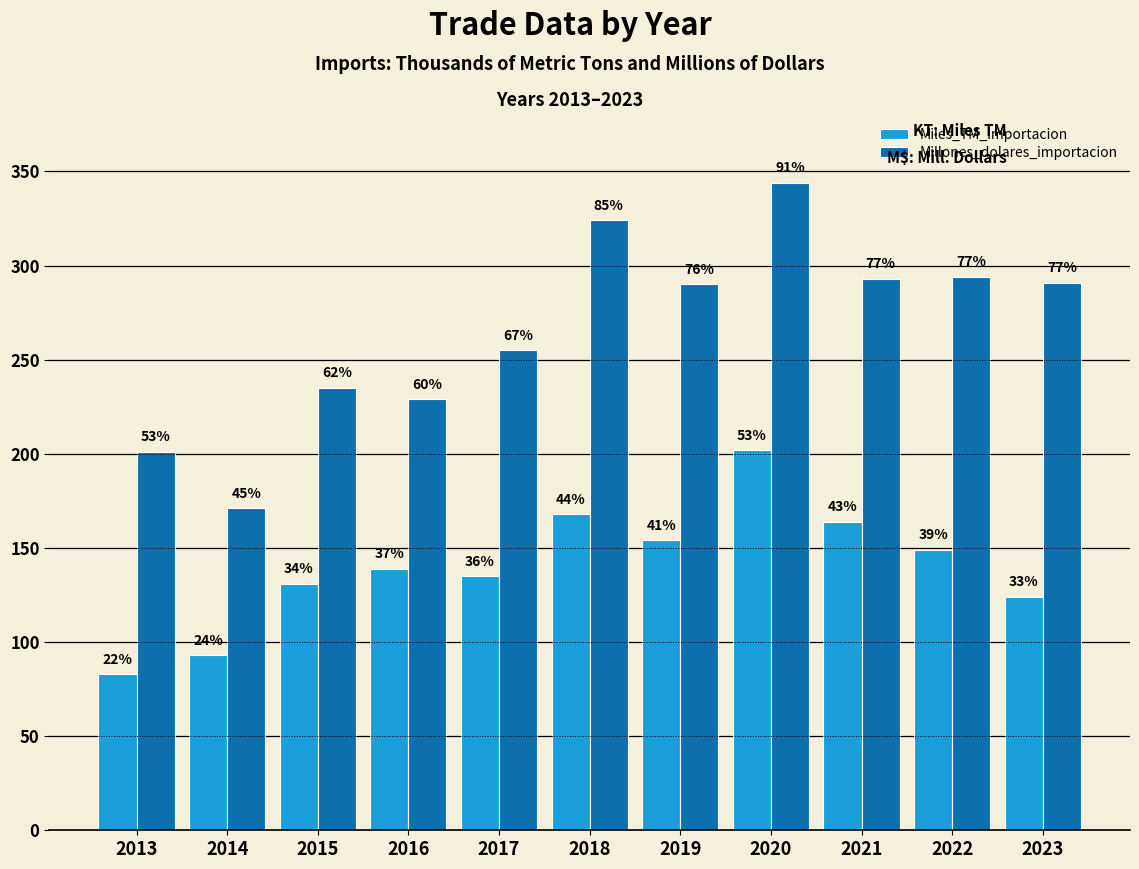

Is it true that Millones_dolares_importacion equals 434 at 2021?

False